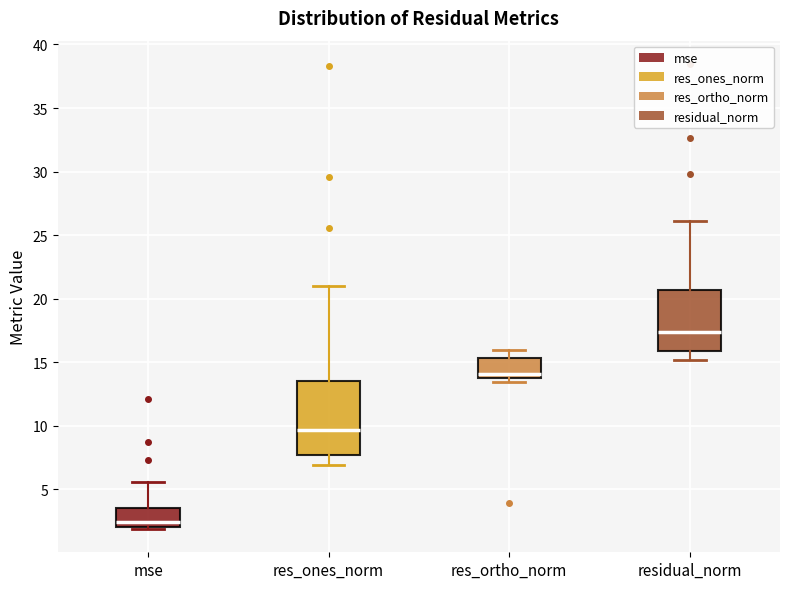

Where is the upper edge of the box for res_ortho_norm on the y-axis? The values are not printed on the chart, so give them approximately, as read against the axis.

15.5